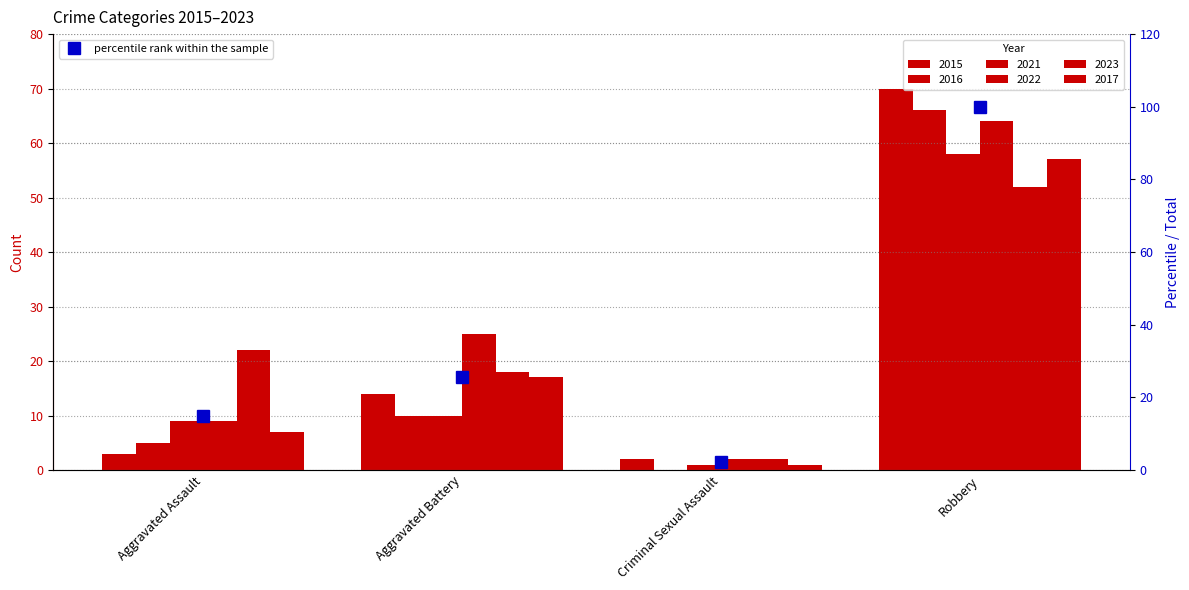

What is the sum of the values at Criminal Sexual Assault and Robbery?

102.2